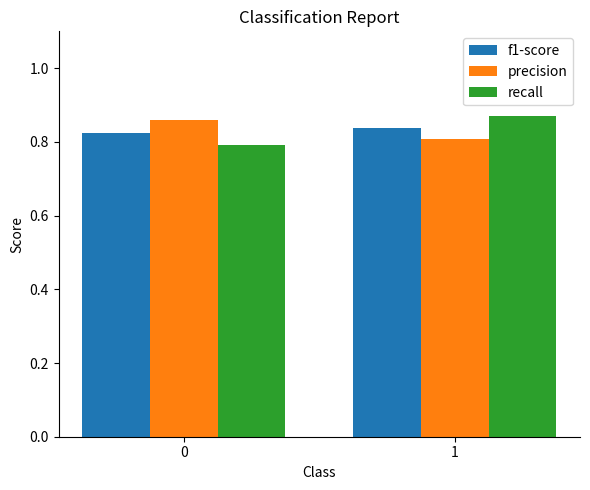

Which series has the widest spread of values?

recall